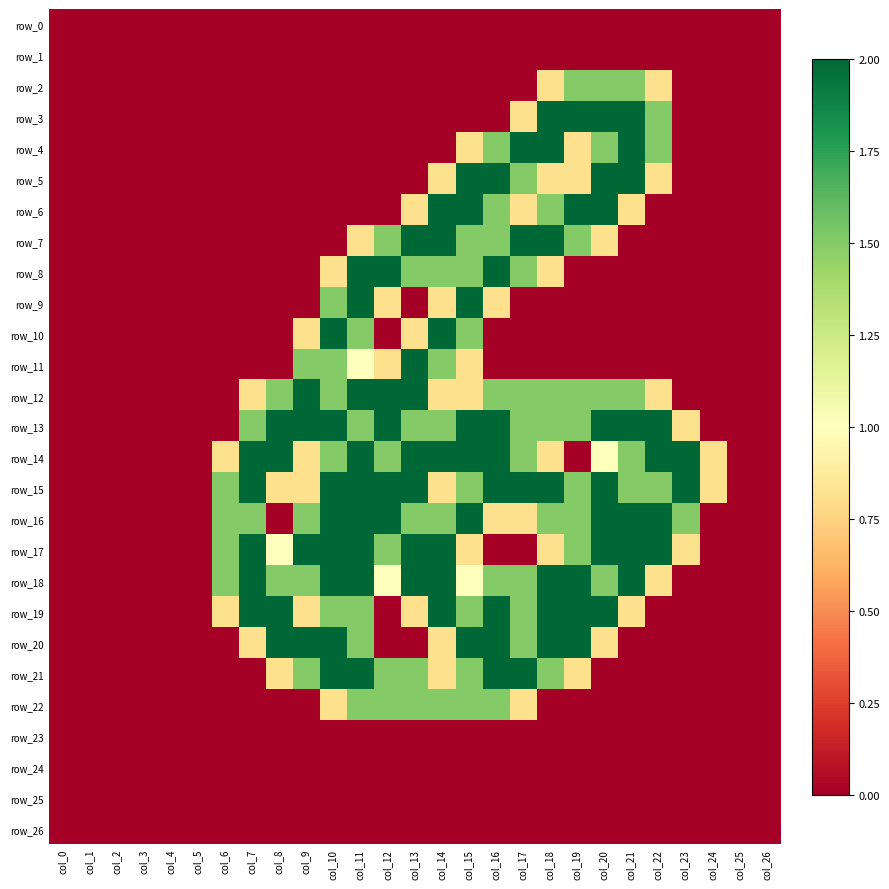

Is the value of row_24 at col_14 greater than the value of row_6 at col_7?

No